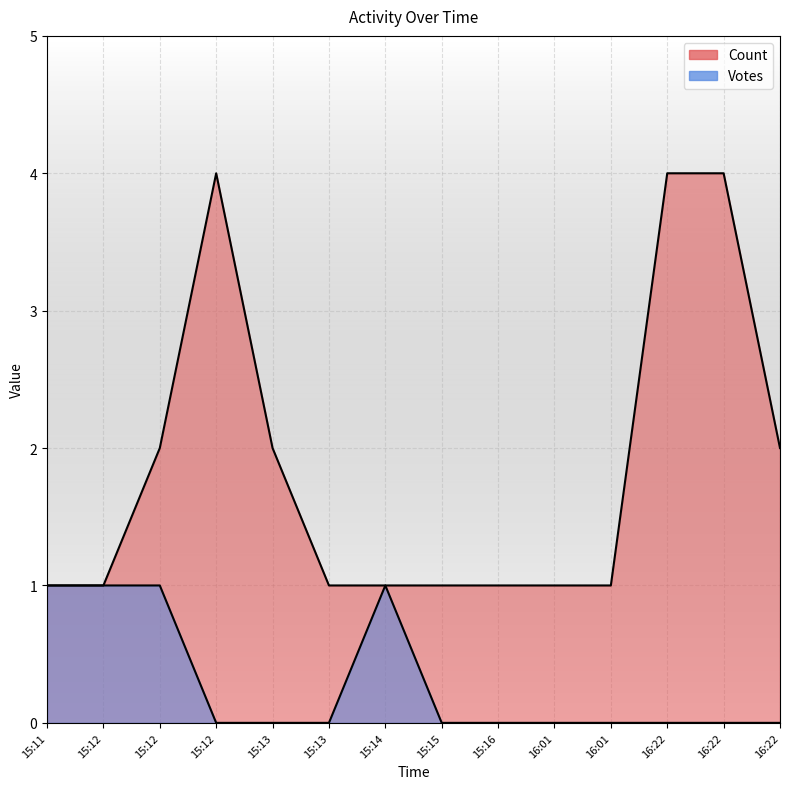

True or false: Votes has a value of 0 at 16:22.

True